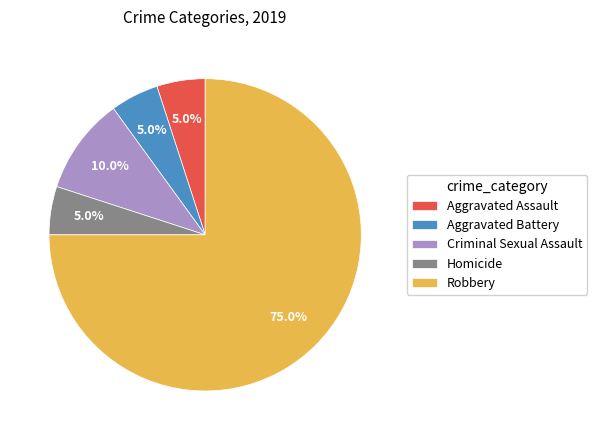

The Aggravated Assault slice represents 12% of the pie. True or false?

False